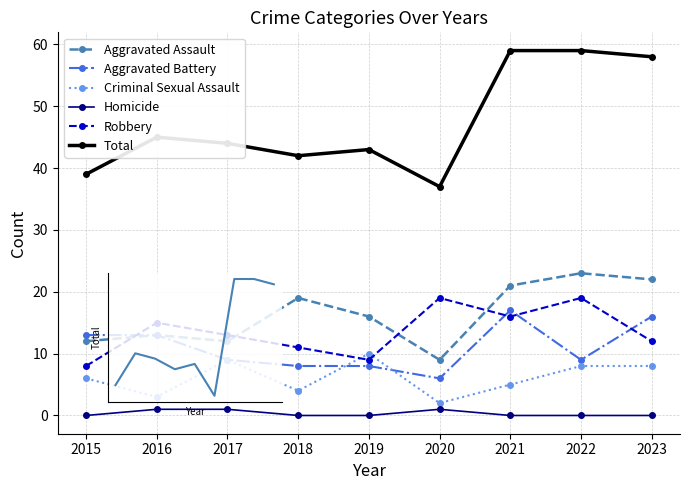

How many lines are shown in the chart?

6